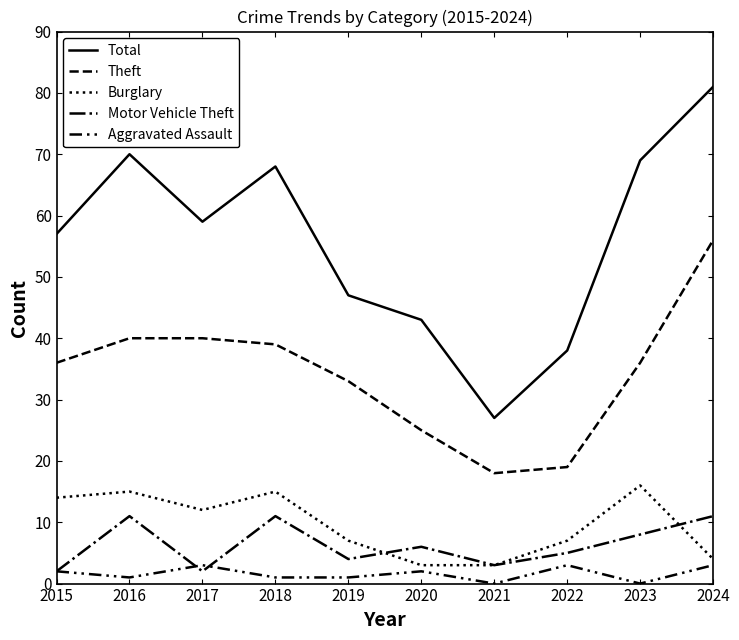

How many lines are shown in the chart?

5